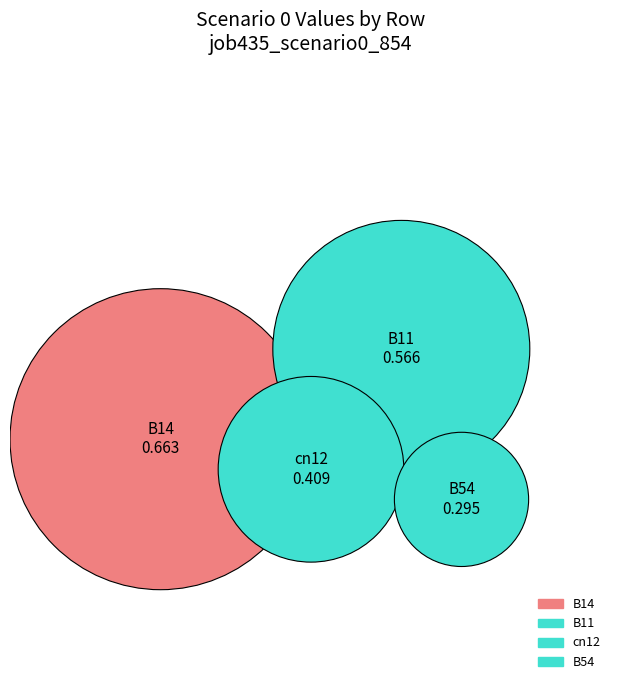

Which has a higher value, cn12 or B11?

B11